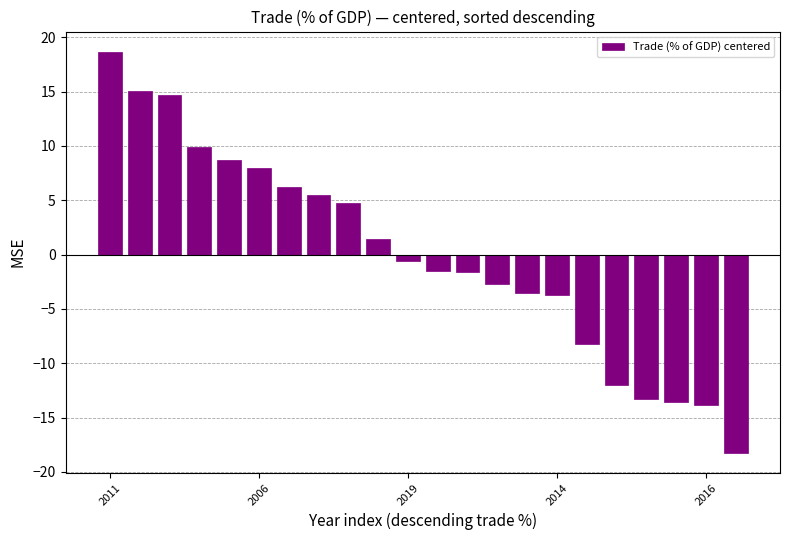

What is the difference between the maximum and minimum values?

36.9